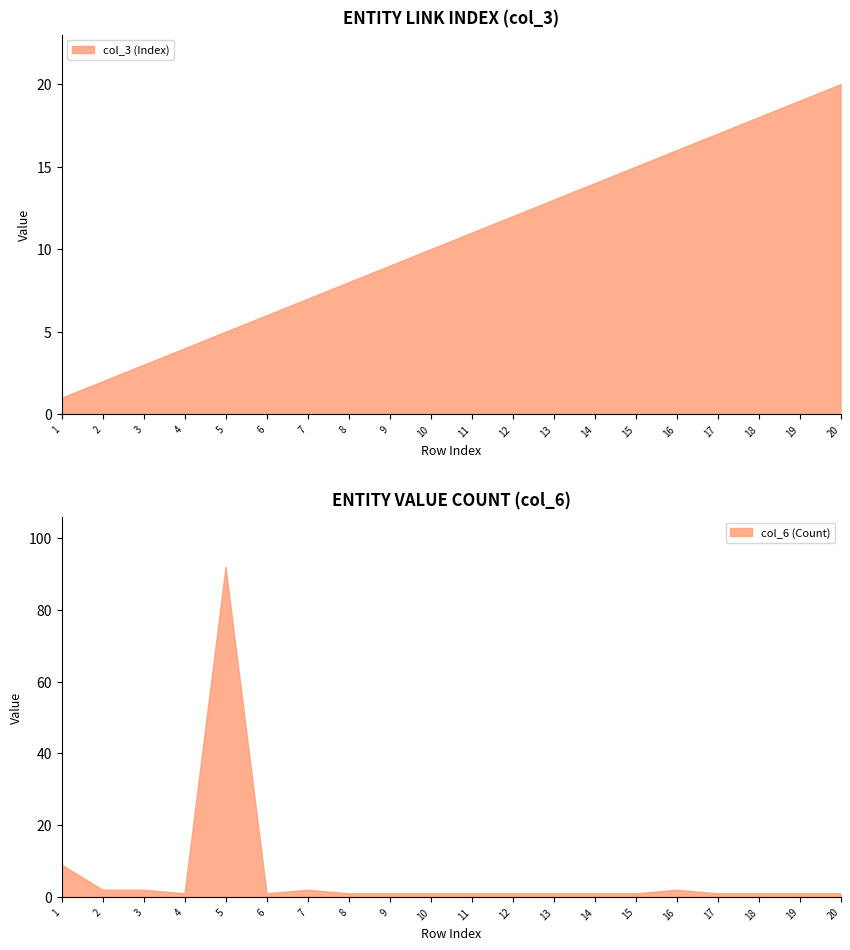

What is the value of the col_6 (Count) point at the 7th from the left?

2